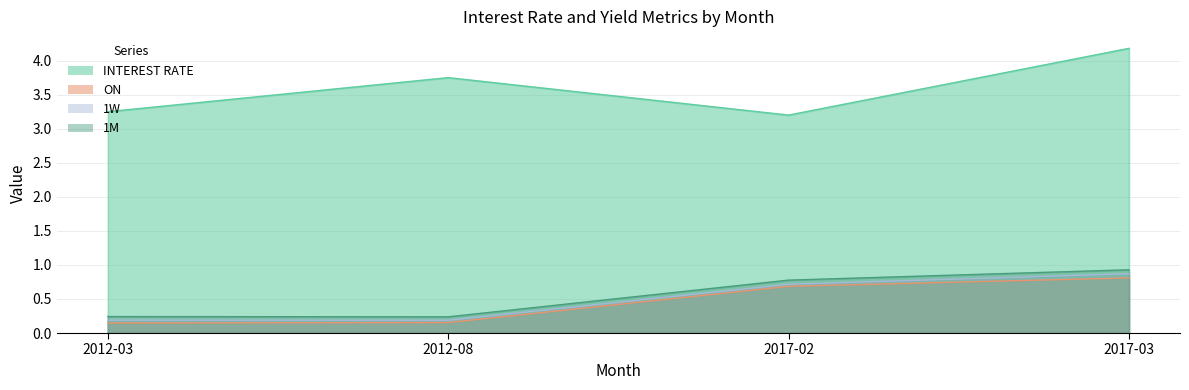

What is the sum of the 1M values at 2017-02 and 2012-03?

1.0